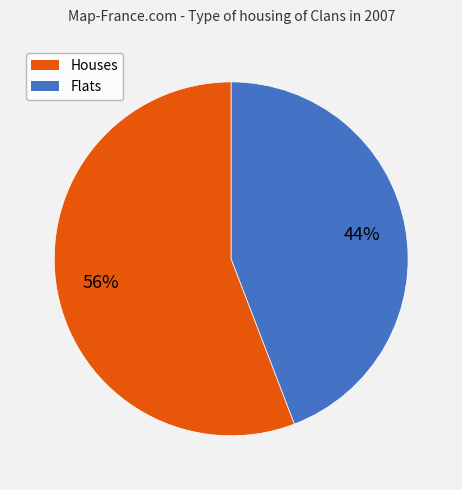

What is the largest slice in the pie chart?

Houses